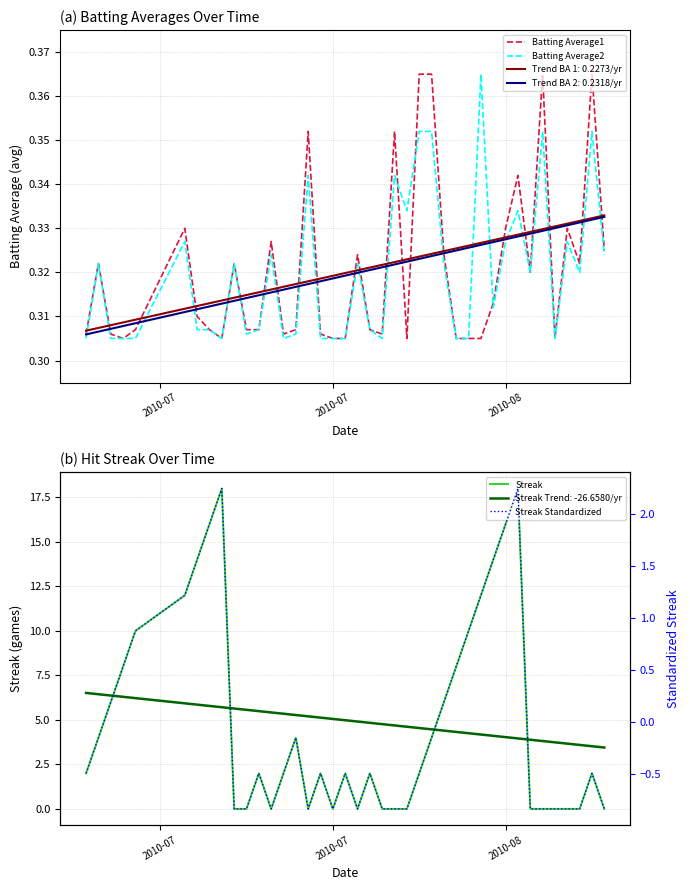

How many times do Streak Standardized and Batting Average2 cross each other?

4